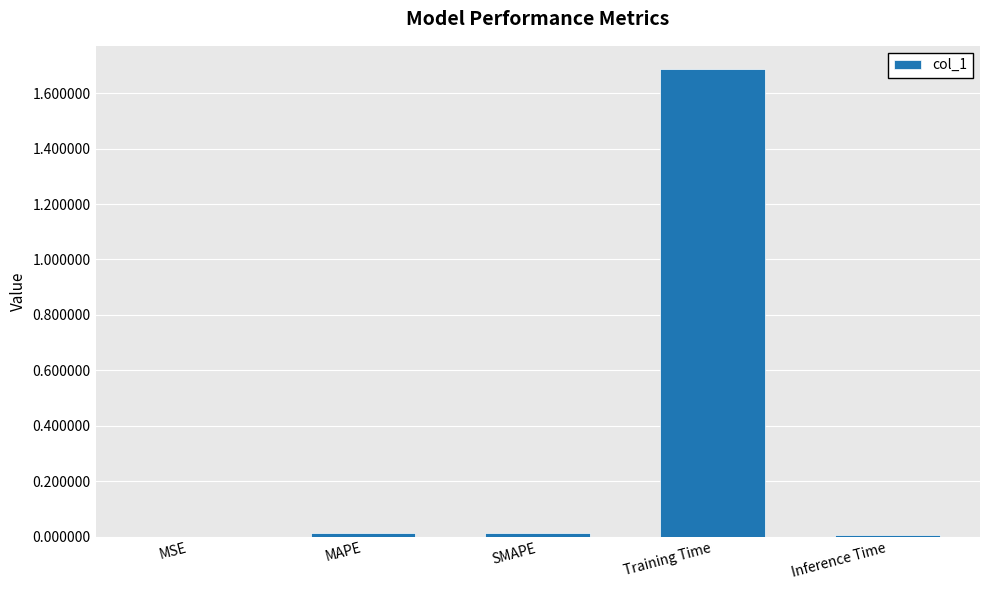

Read the value at Training Time.

1.7